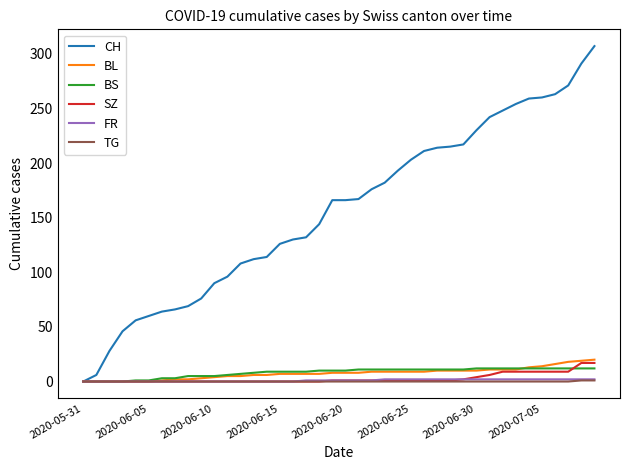

Which series has the largest total across all categories?

CH